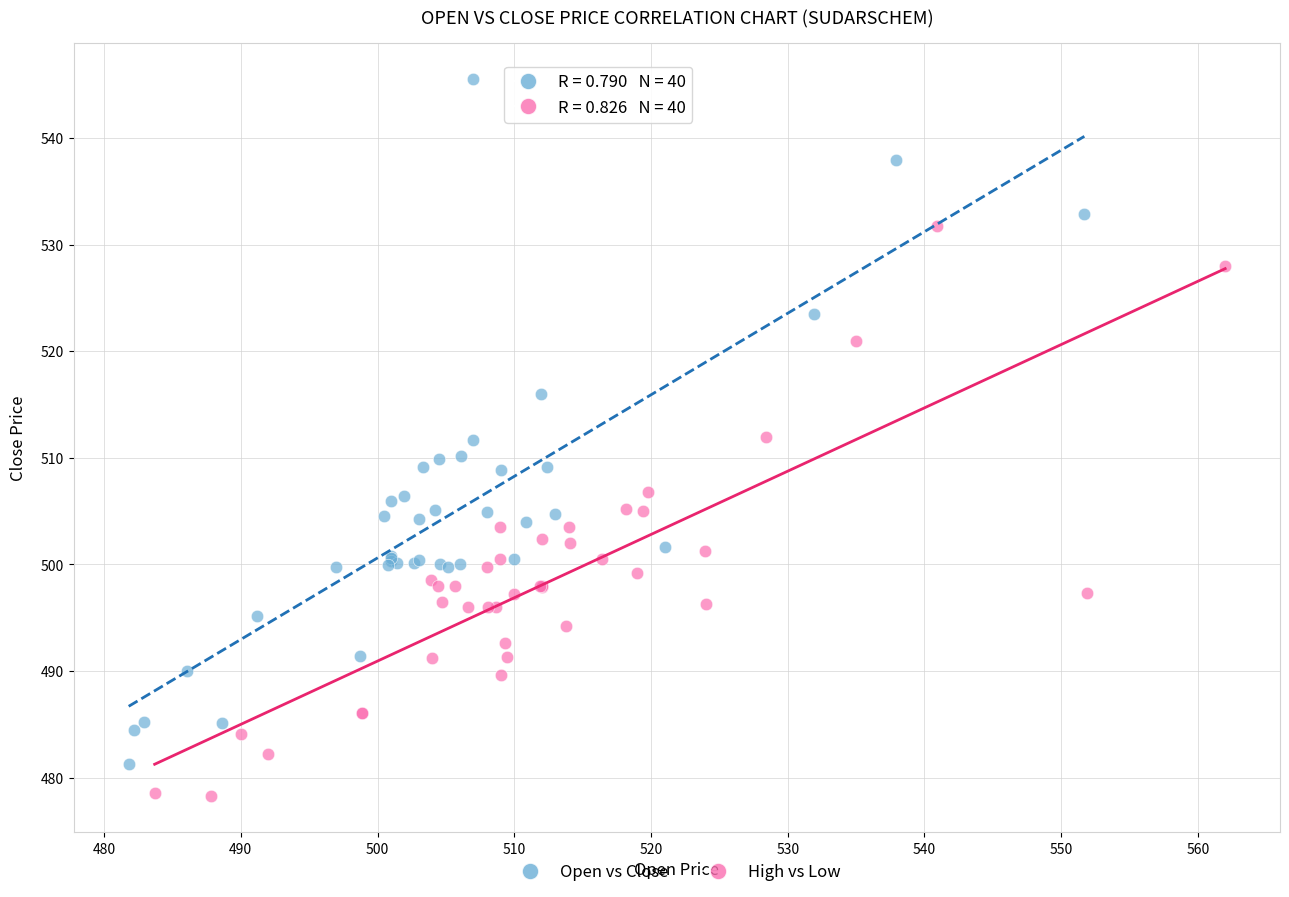

Which series reaches the maximum Y coordinate?

Open vs Close